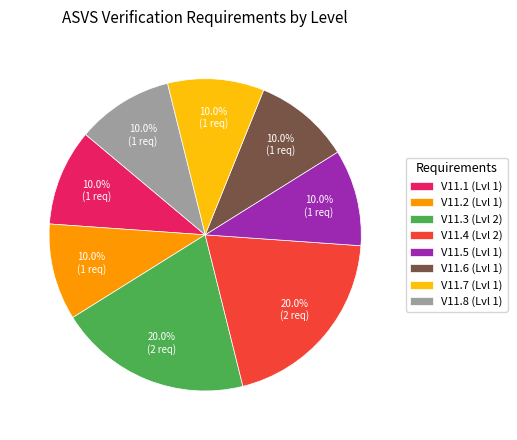

Which has a higher value, V11.1 (Lvl 1) or V11.3 (Lvl 2)?

V11.3 (Lvl 2)